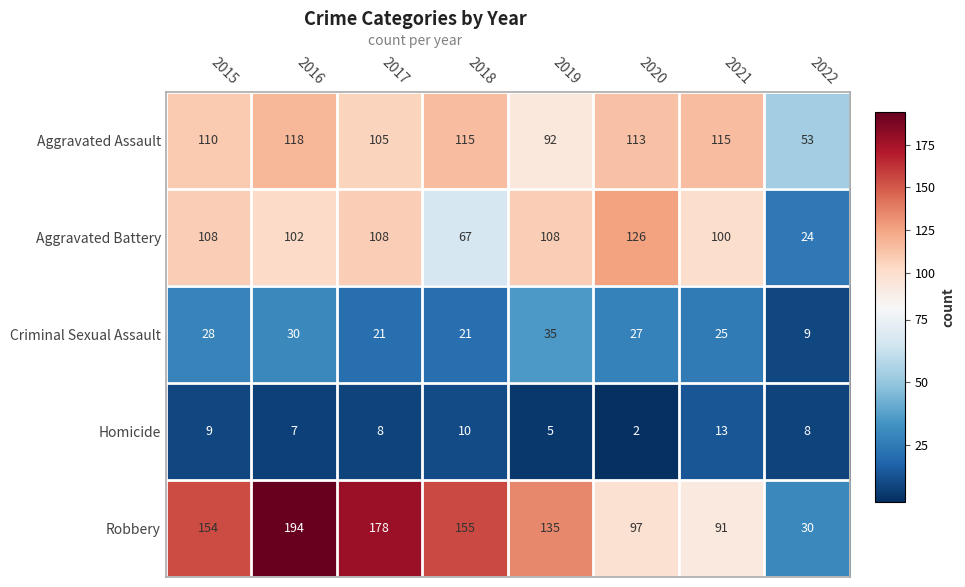

How many data points in Robbery are less than 154?

4